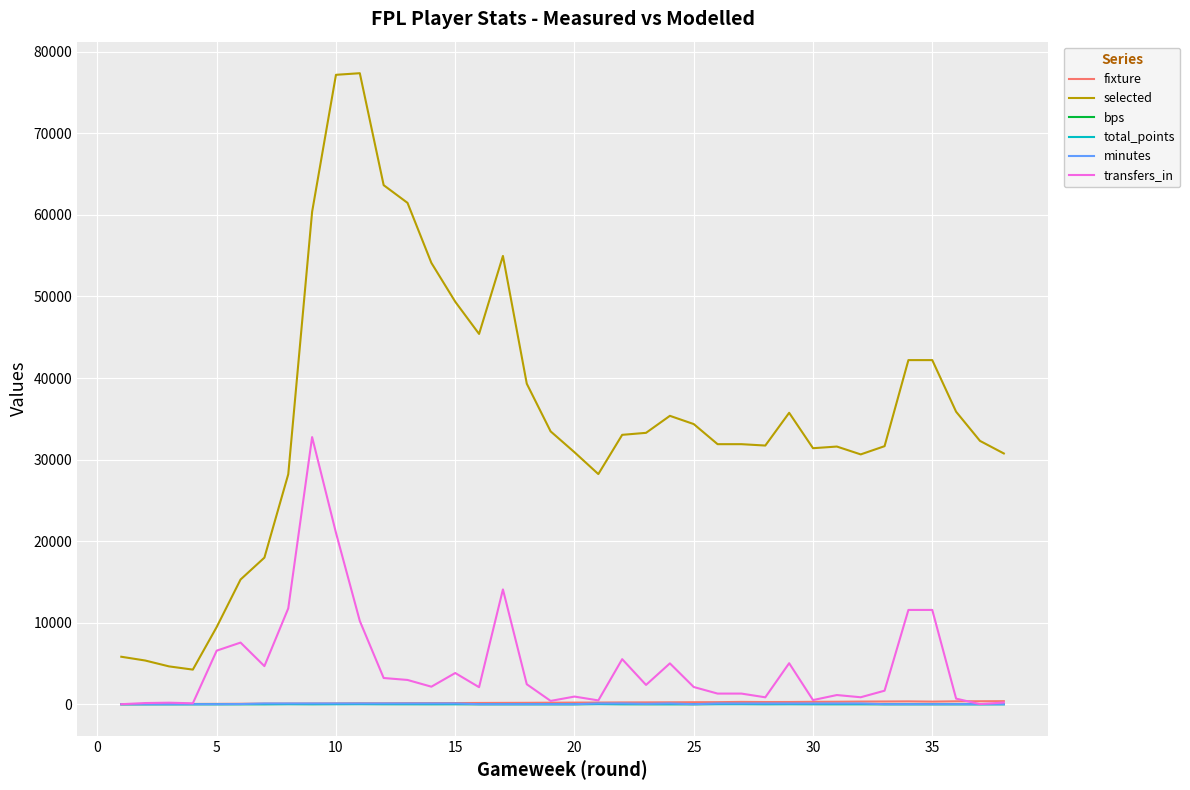

True or false: total_points and selected cross at least once.

False